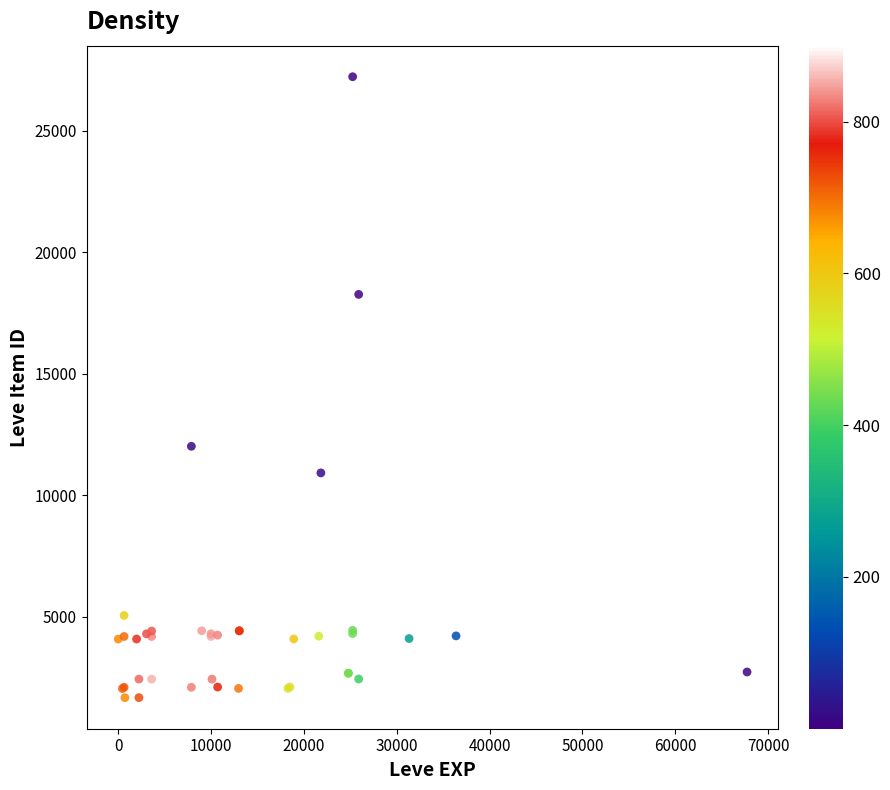

What Y value in the scatter plot is closest to 14448?

12018